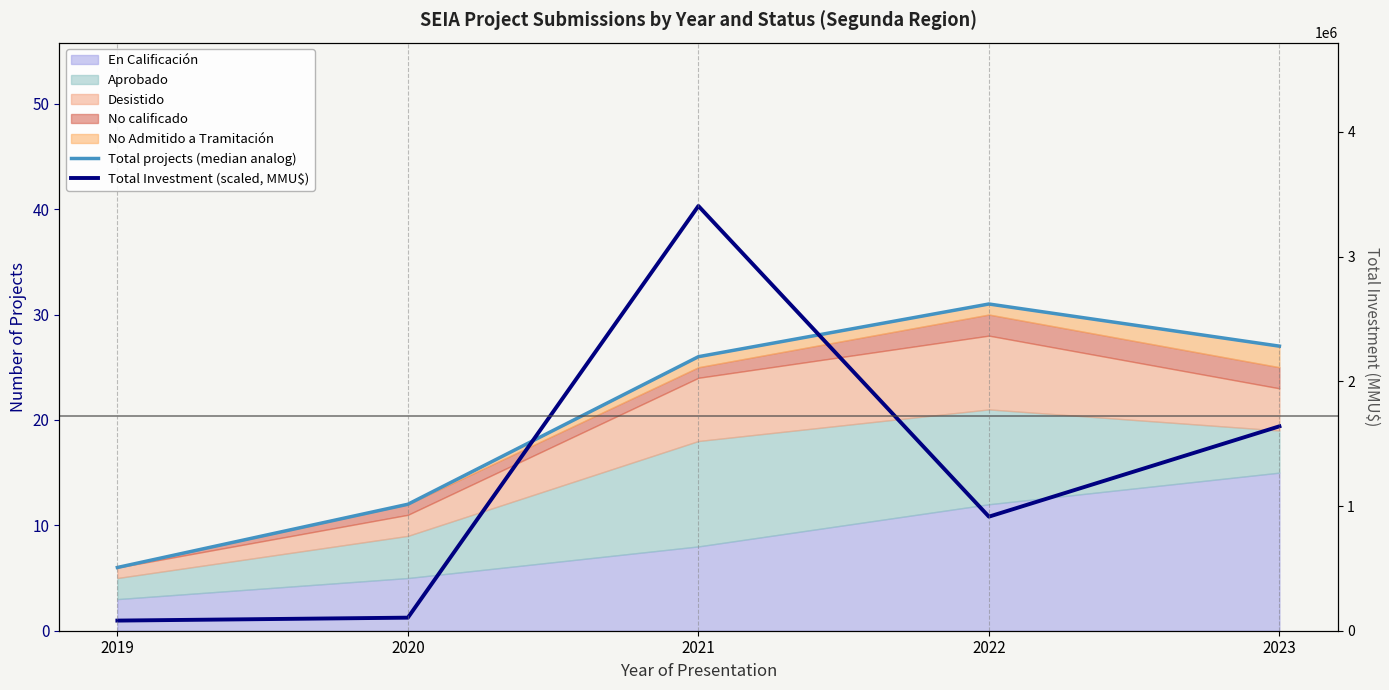

How many values in the Total Investment (scaled, MMU$) series are below 10?

2